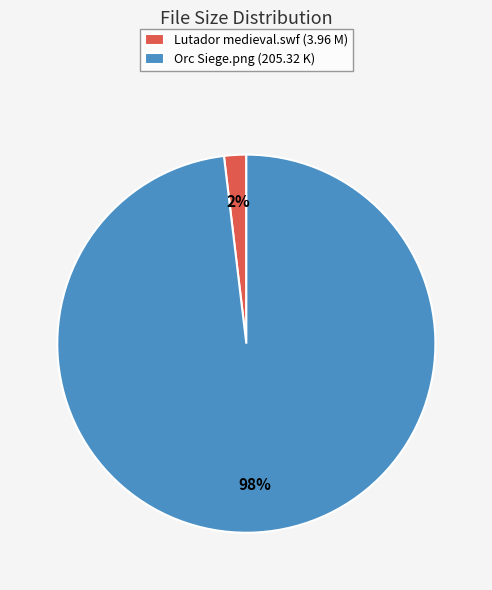

Between Lutador medieval.swf and Orc Siege.png, which is larger?

Orc Siege.png